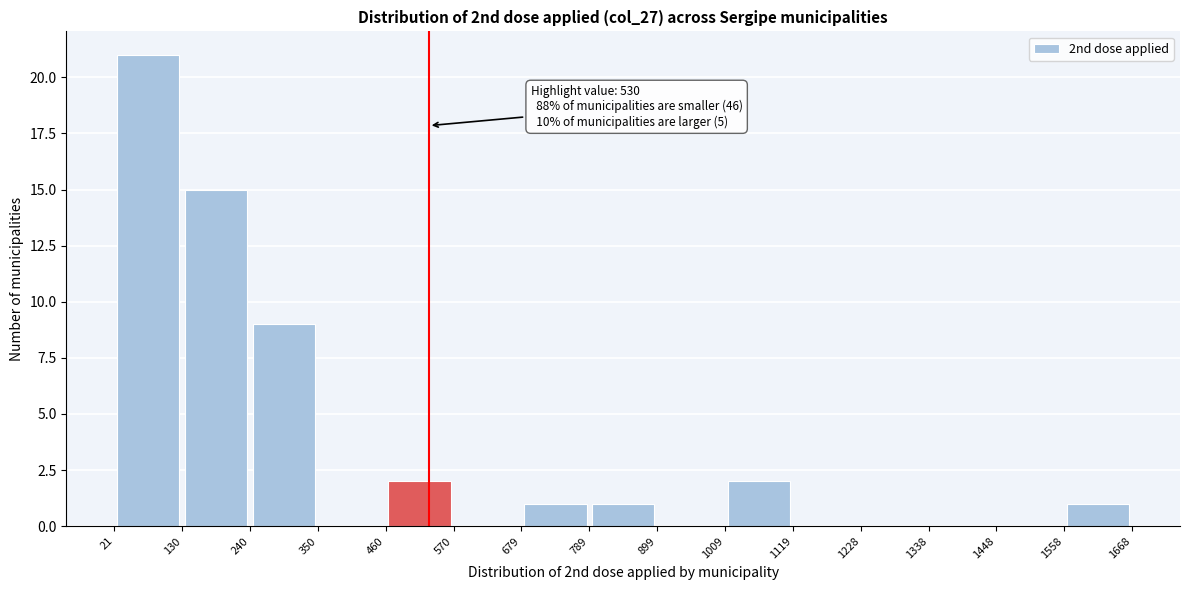

Over which range of the x-axis is the bar tallest?

21 to 130